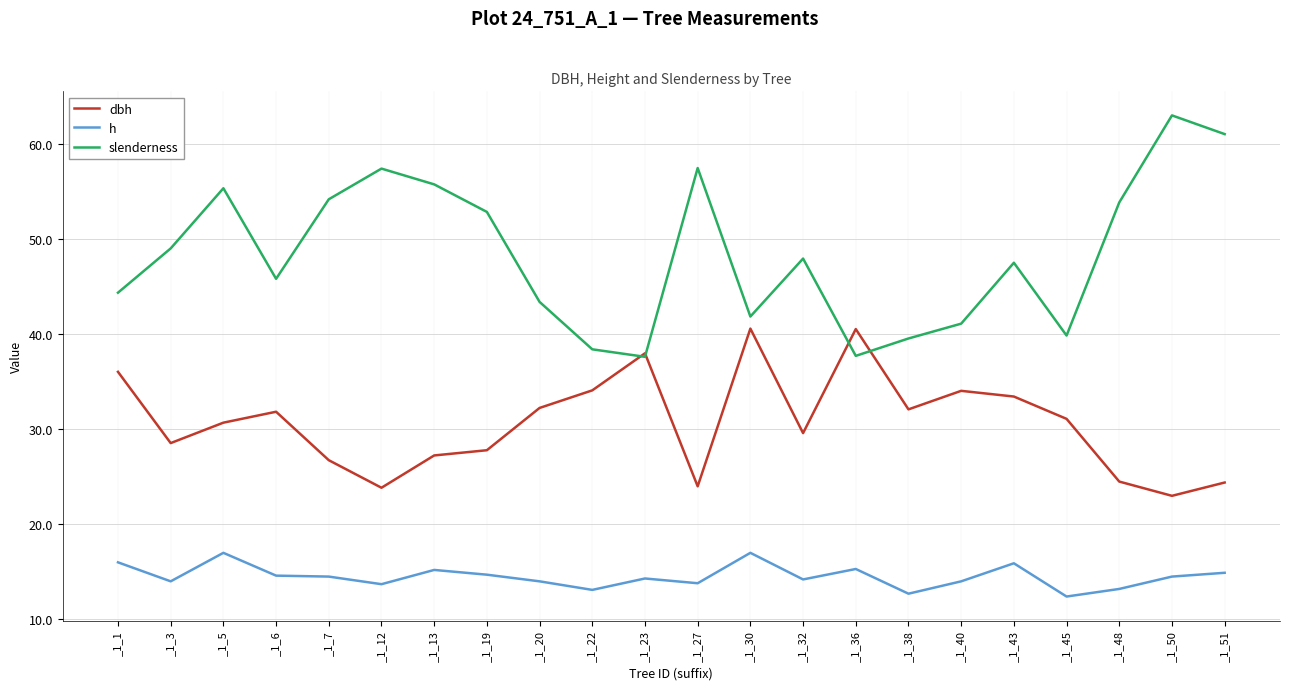

Which series has the largest total across all categories?

slenderness